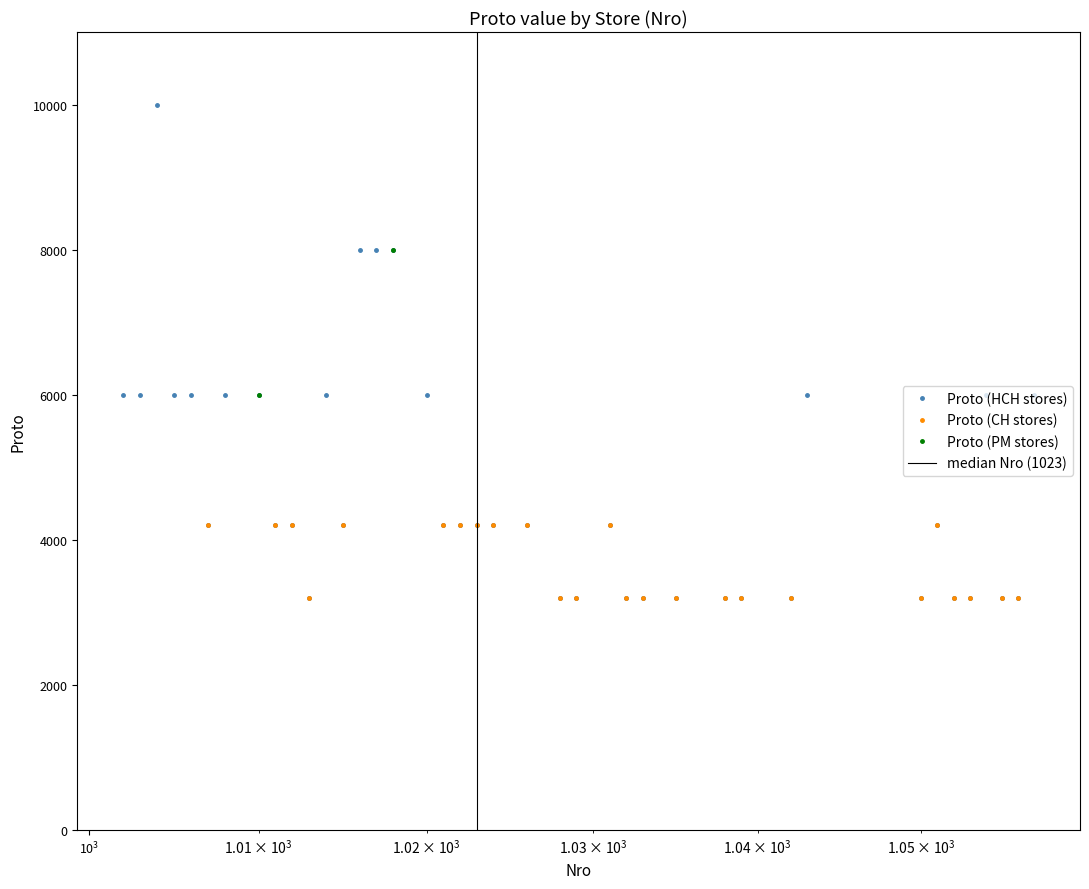

The value at 1008 is 8519. True or false?

False